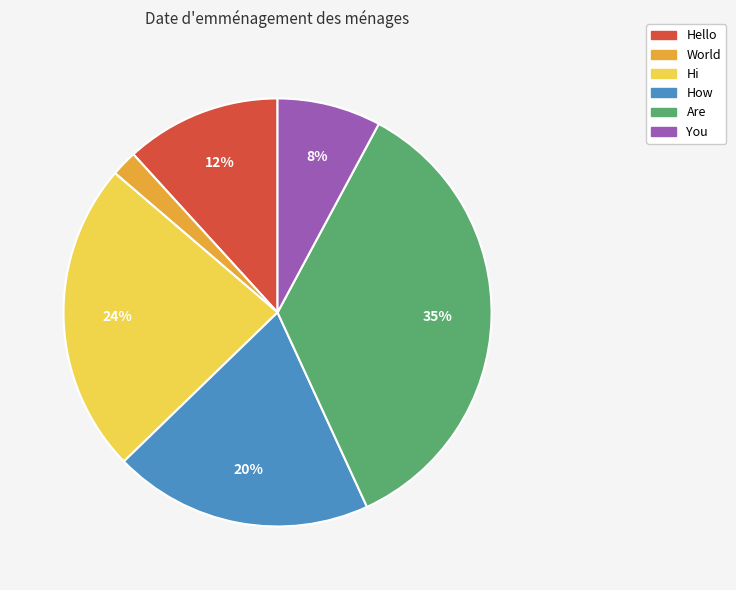

To the nearest percent, what percentage of the pie is Hello?

12%